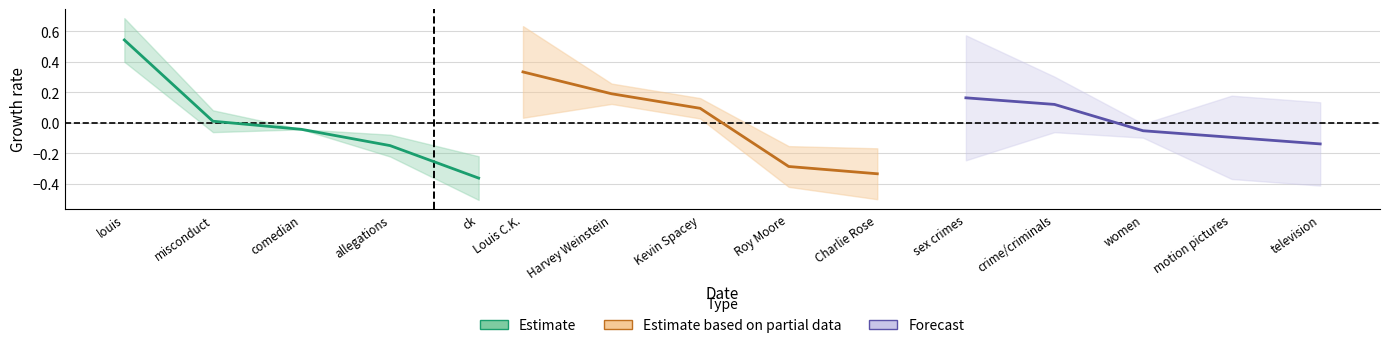

How many lines are shown in the chart?

3